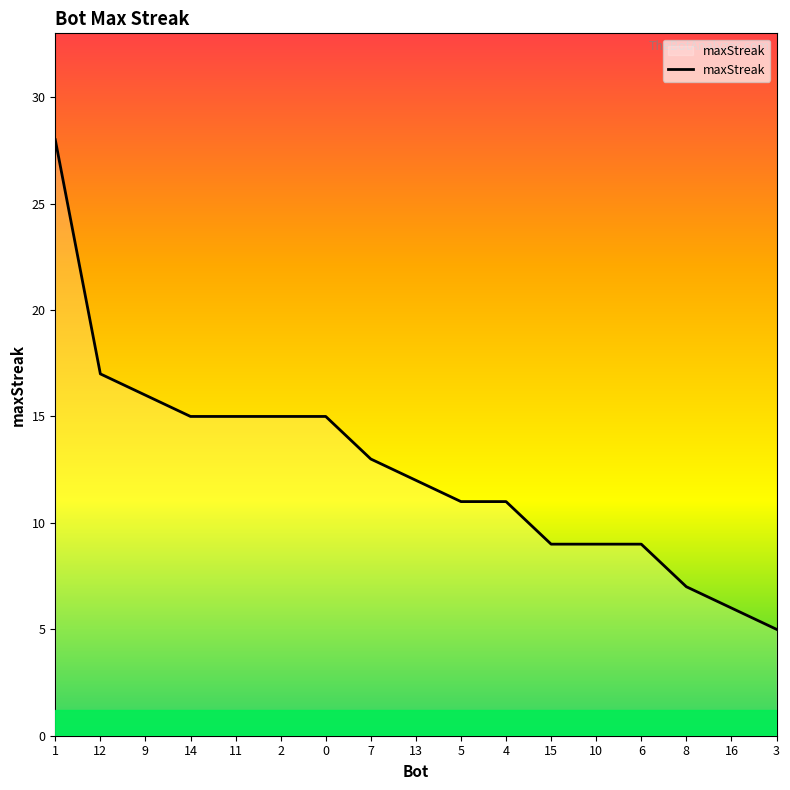

The chart shows a value of 14 at 6. True or false?

False